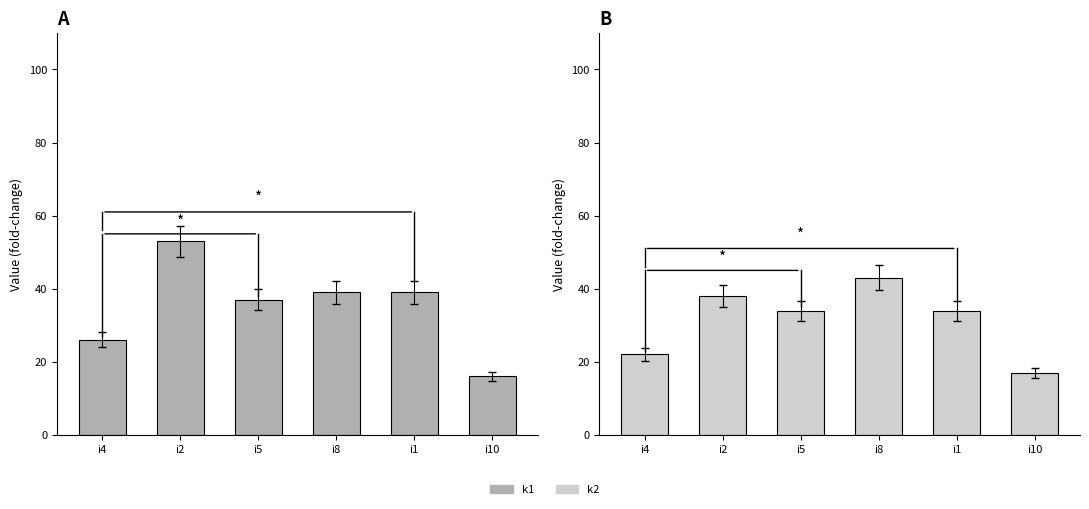

Where is k1 nearest to the value 34?

i5